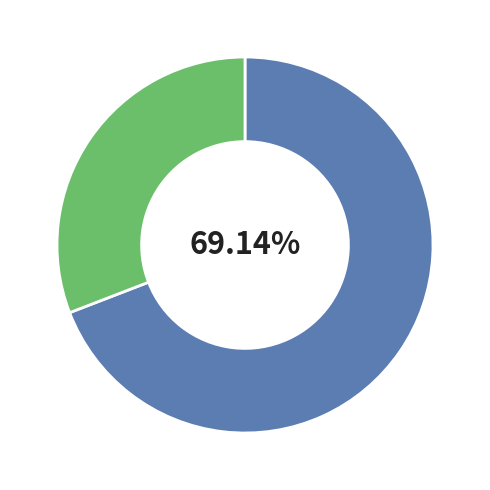

Does any single category account for the majority?

Yes